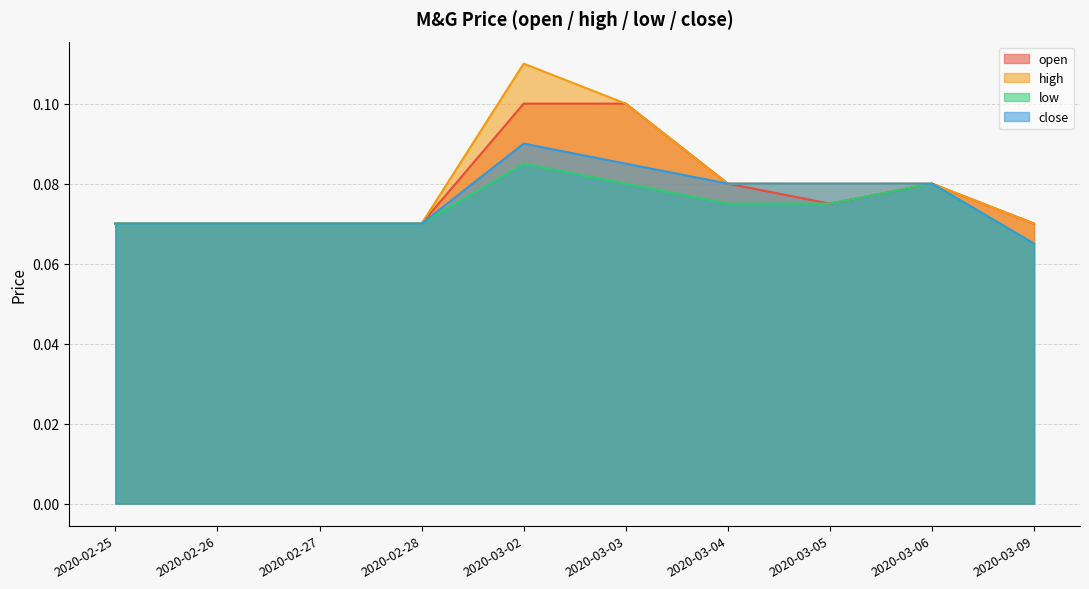

What is the total value across all series at 2020-03-09?

0.3